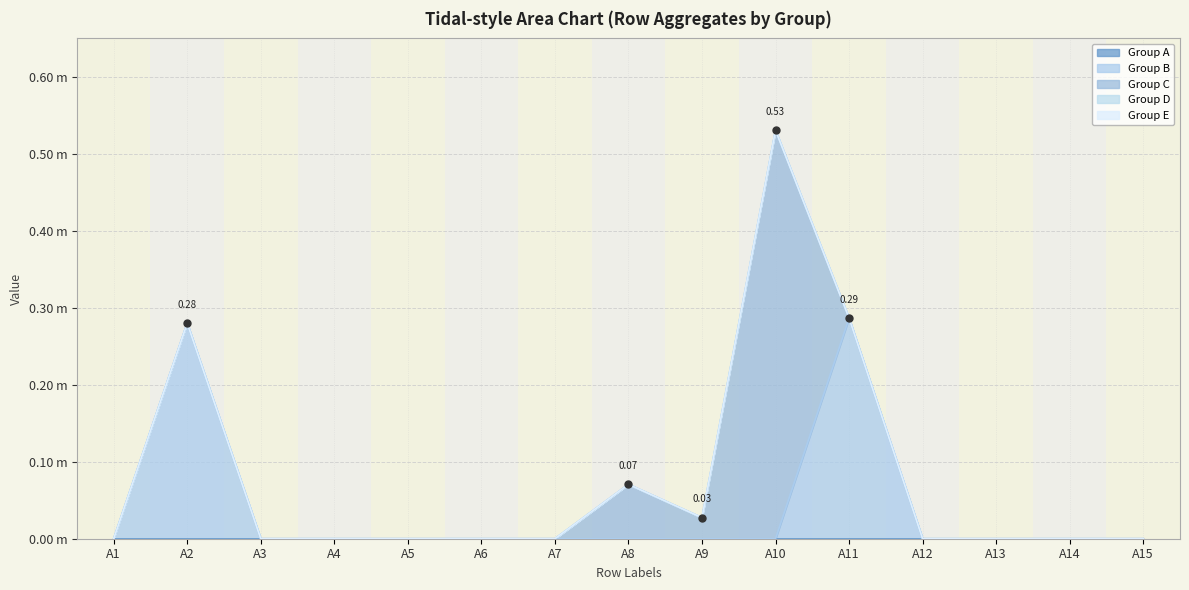

True or false: Group B and Group E cross at least once.

False